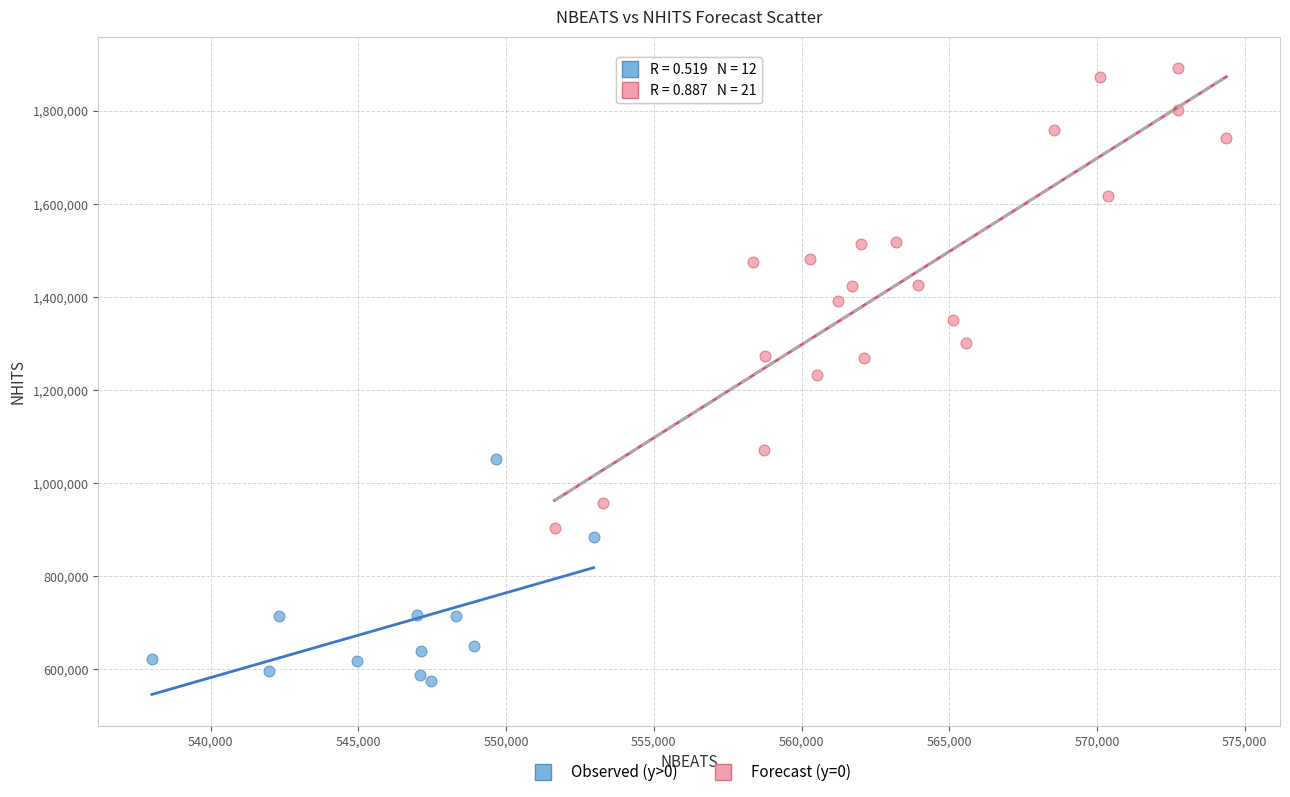

Which series contains the highest Y value?

Forecast (y=0)